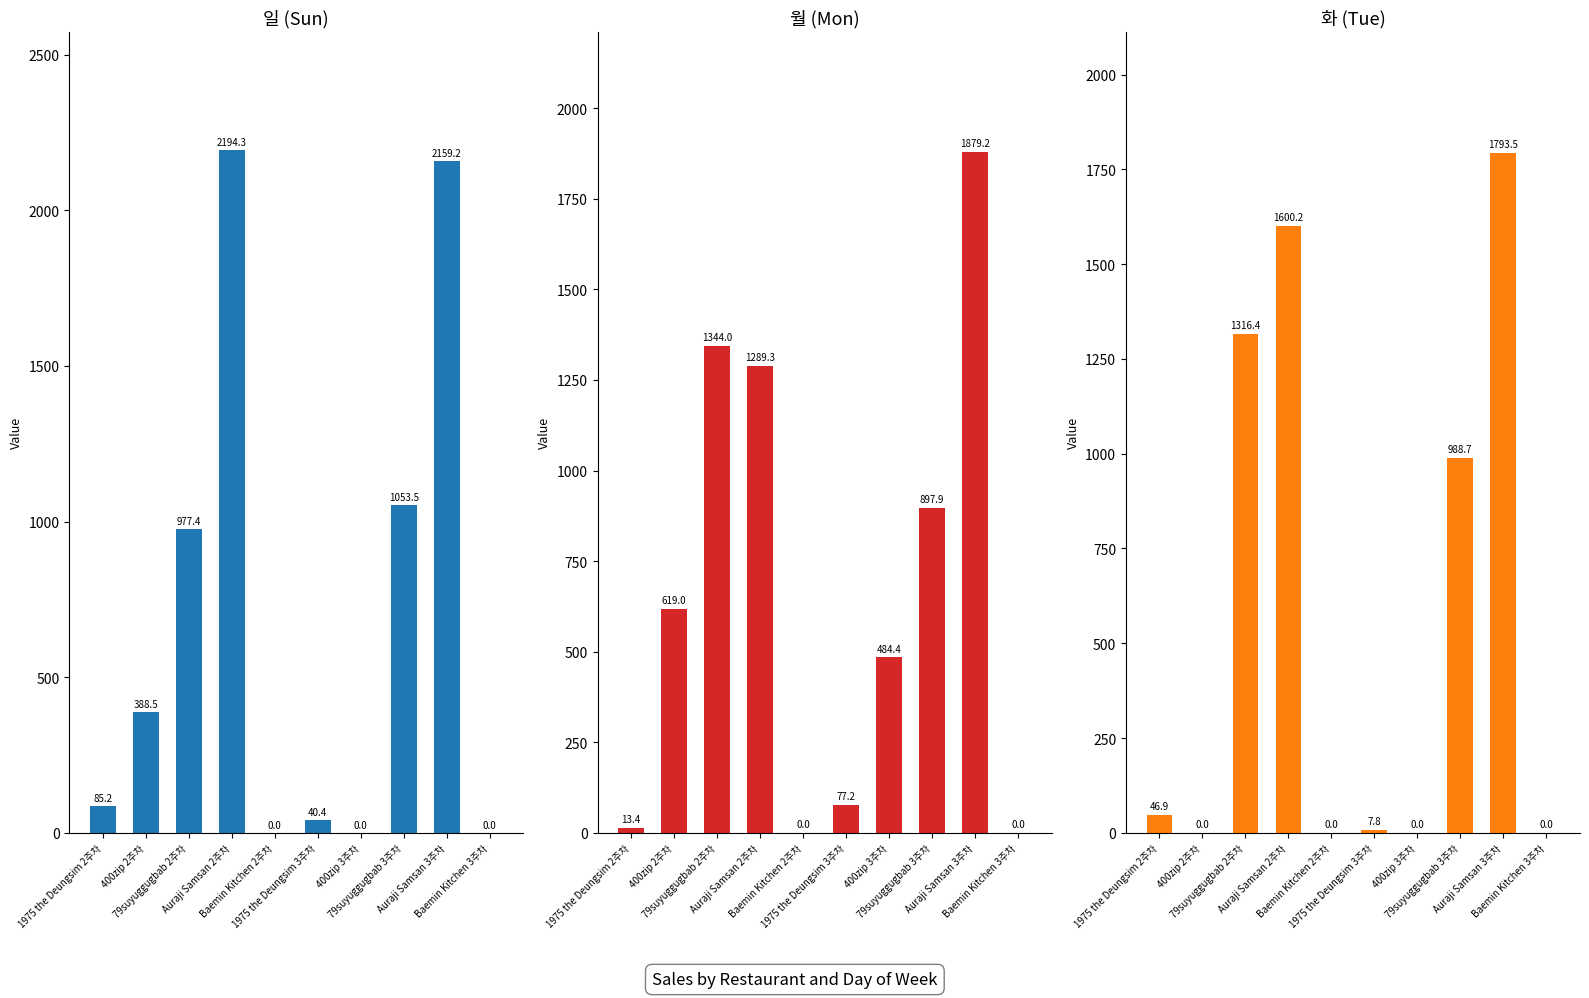

At which label does 일 reach its minimum?

Baemin Kitchen 2주차